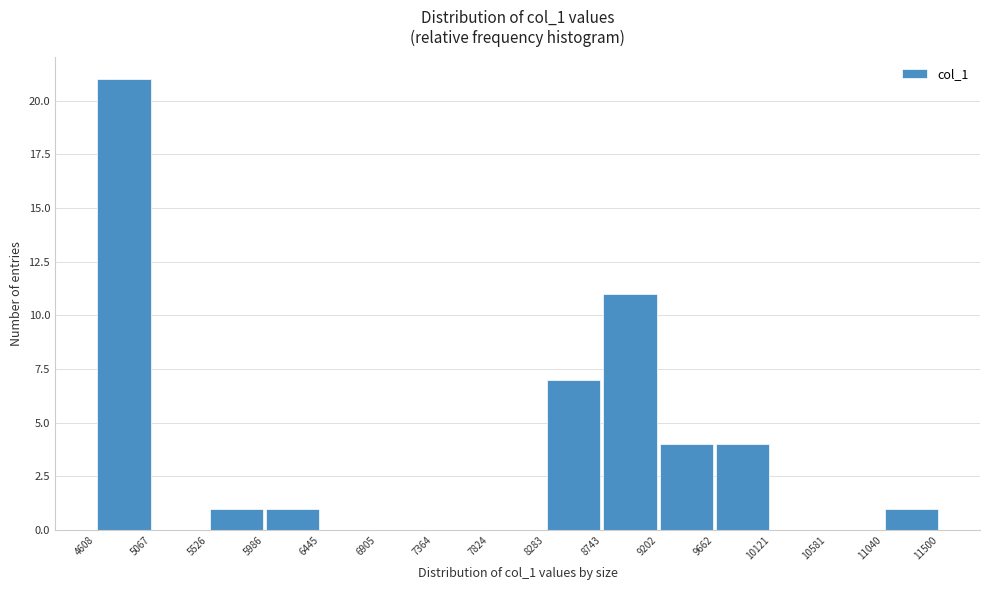

Which range on the x-axis has the tallest bar?

4608 to 5067